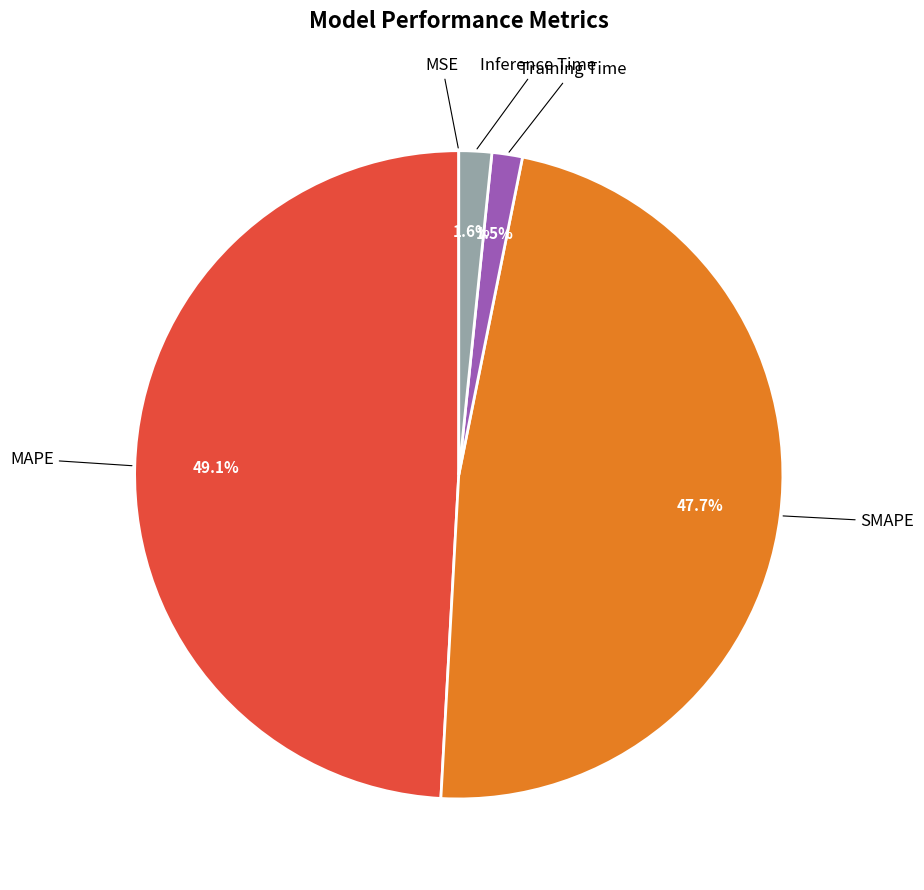

Is there a majority slice in this chart?

No